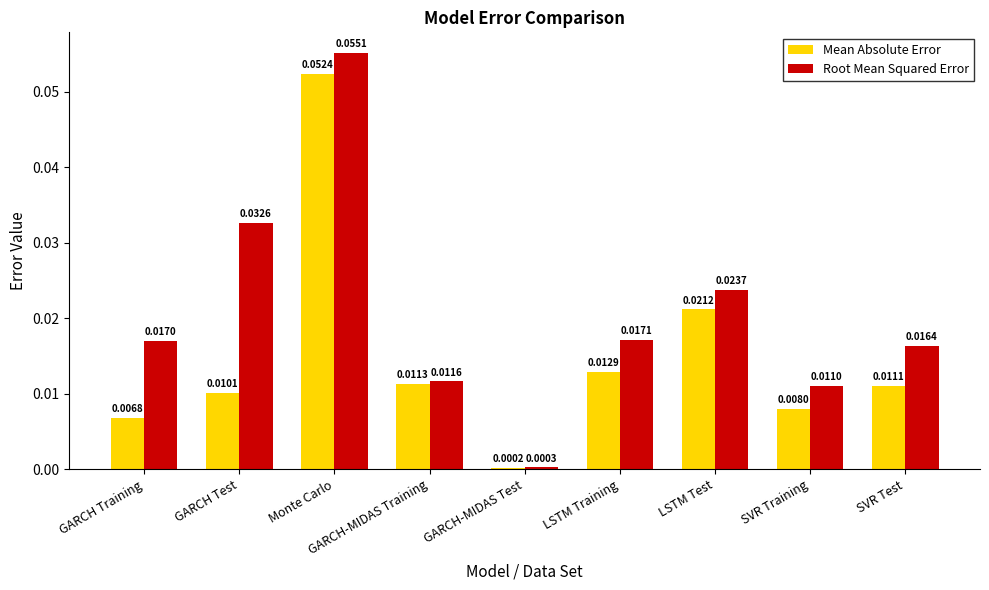

Which category has the highest value in the Root Mean Squared Error series?

Monte Carlo